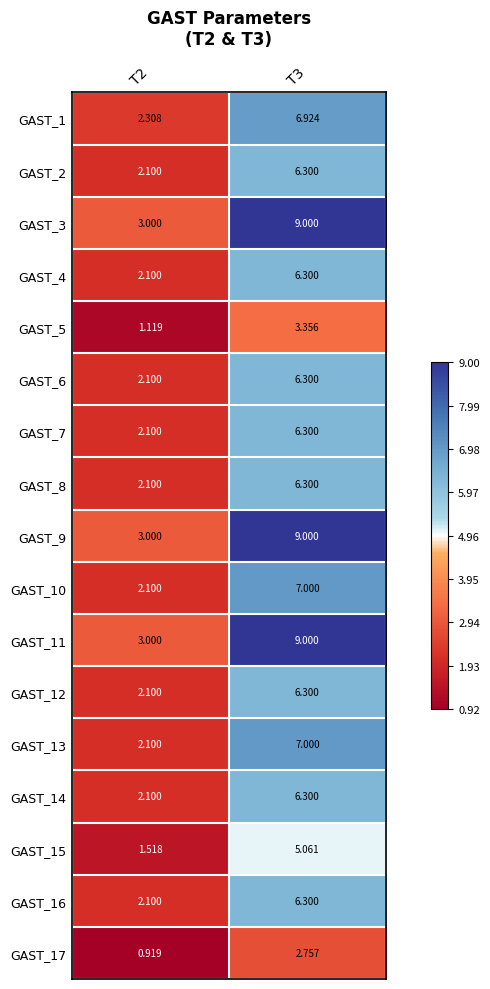

Is the value of GAST_9 at T3 greater than the value of GAST_8 at T3?

Yes